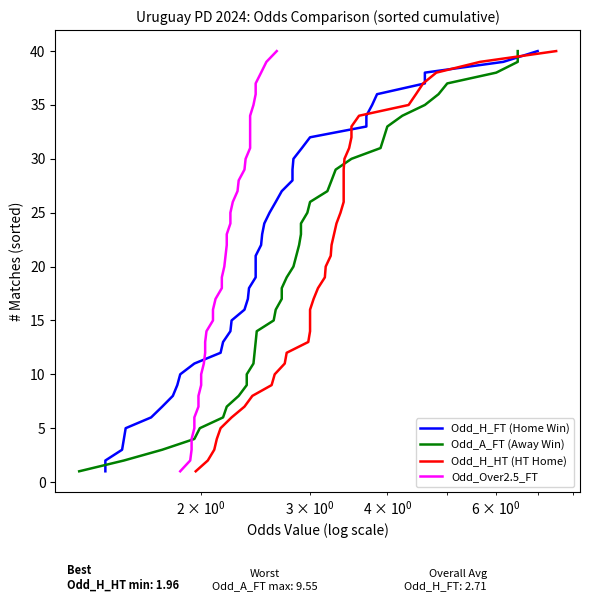

Is it true that Odd_Over2.5_FT equals 3 at 8?

False